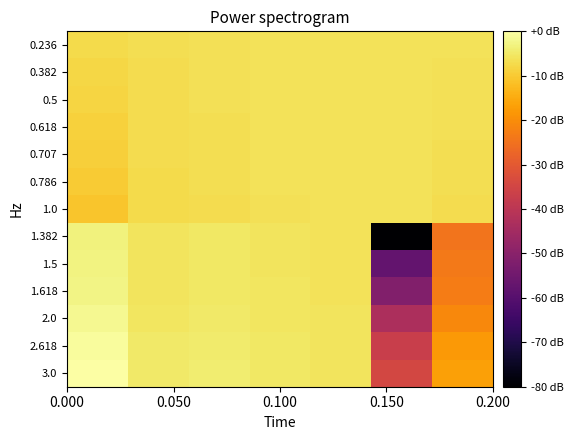

Reading left to right, transcribe all the data shown in this chart.

0.236: -7.3	-6.8	-6.3	-6.1	-6.1	-6.0	-6.2
0.382: -7.9	-6.9	-6.4	-6.1	-6.1	-6.0	-6.3
0.5: -8.4	-7.0	-6.5	-6.1	-6.1	-6.0	-6.4
0.618: -8.9	-7.1	-6.6	-6.2	-6.1	-6.1	-6.5
0.707: -9.3	-7.2	-6.7	-6.2	-6.1	-6.1	-6.6
0.786: -9.7	-7.2	-6.7	-6.2	-6.1	-6.1	-6.7
1.0: -10.9	-7.4	-6.9	-6.3	-6.1	-6.1	-6.9
1.382: -3.2	-5.8	-5.3	-5.7	-6.0	-80.0	-24.6
1.5: -2.9	-5.8	-5.2	-5.6	-6.0	-57.4	-23.7
1.618: -2.7	-5.7	-5.1	-5.6	-6.0	-51.3	-22.9
2.0: -1.8	-5.4	-4.9	-5.5	-5.9	-43.0	-20.7
2.618: -0.7	-5.0	-4.5	-5.3	-5.9	-37.0	-18.0
3.0: 0.0	-4.7	-4.2	-5.1	-5.8	-34.6	-16.7